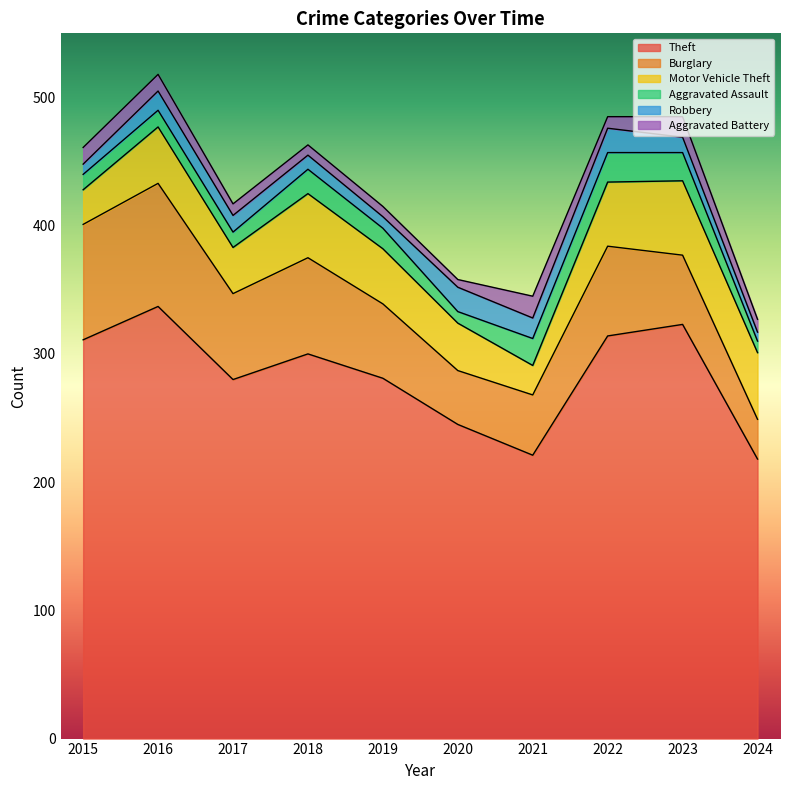

What is the sum of all Burglary values?

630